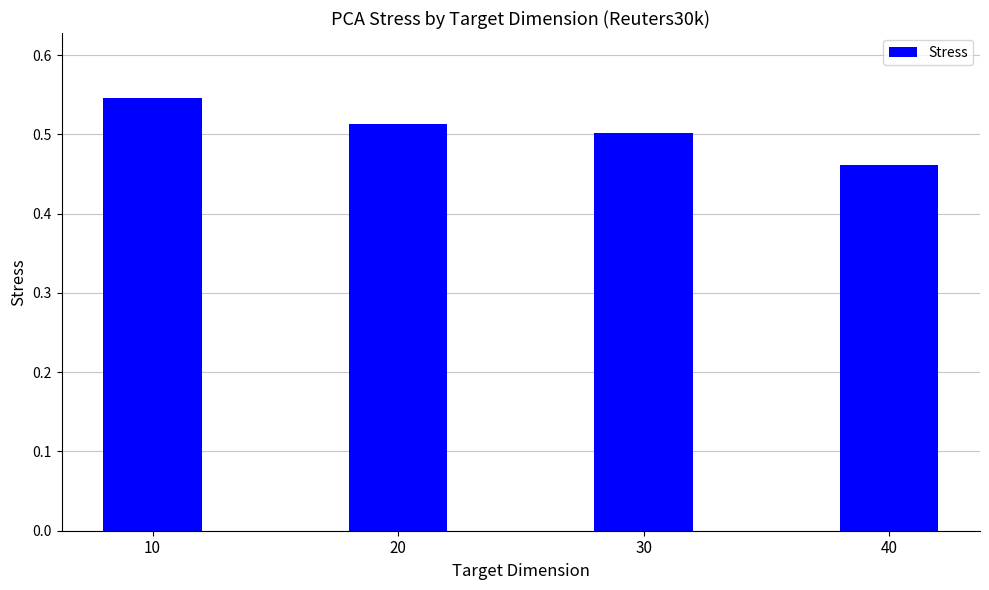

What is the sum of the values at 30 and 10?

1.0